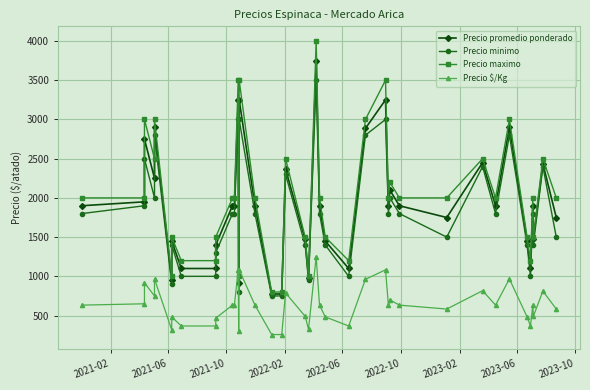

What is the difference between the maximum and minimum values in the Precio $/Kg series?

992